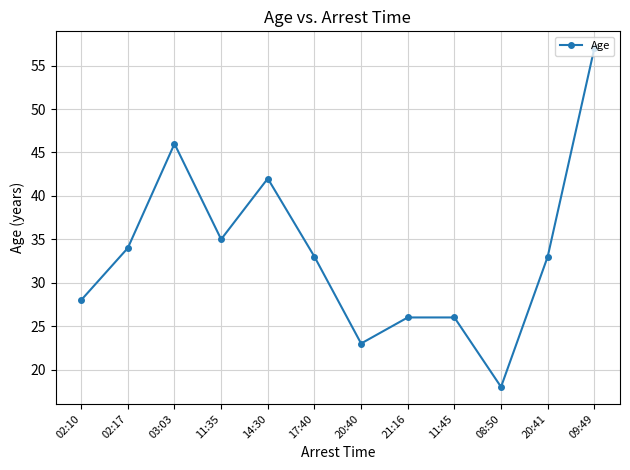

How many lines are shown in the chart?

1